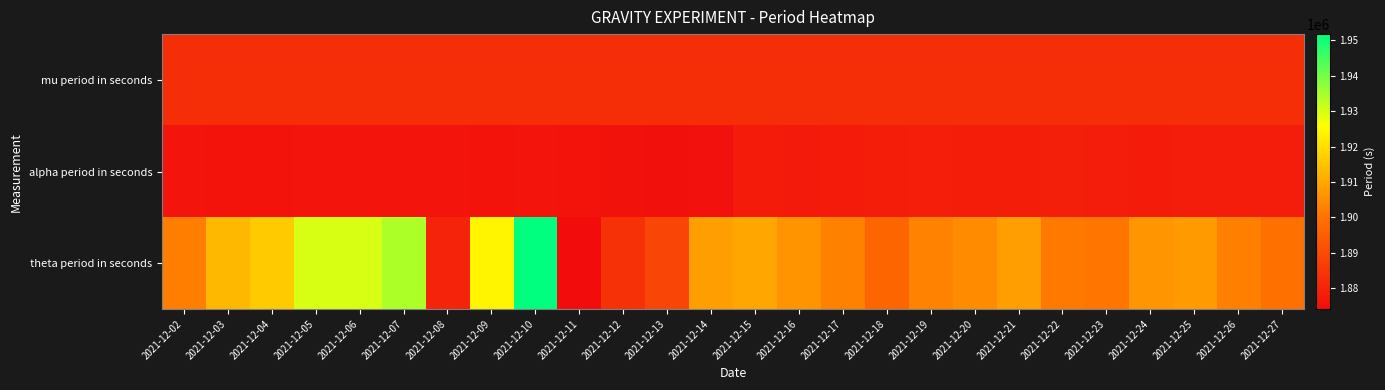

What is the smallest value displayed?

1874148